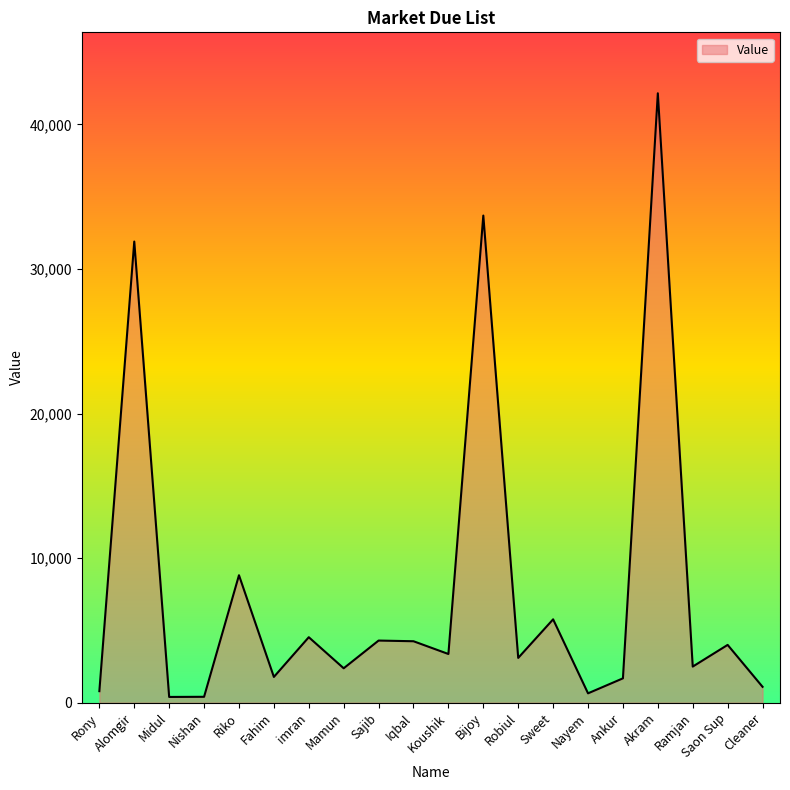

What is the difference between the values at Ankur and Saon Sup?

2313